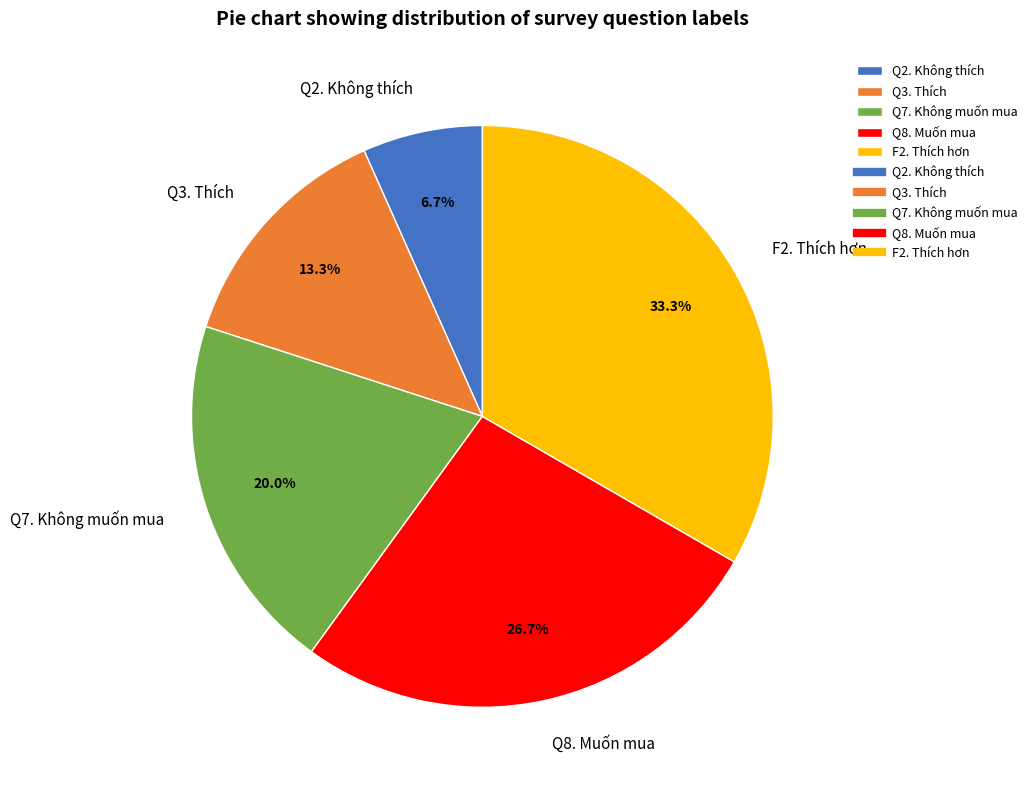

What percentage is the Q7. Không muốn mua slice, to the nearest percent?

20%